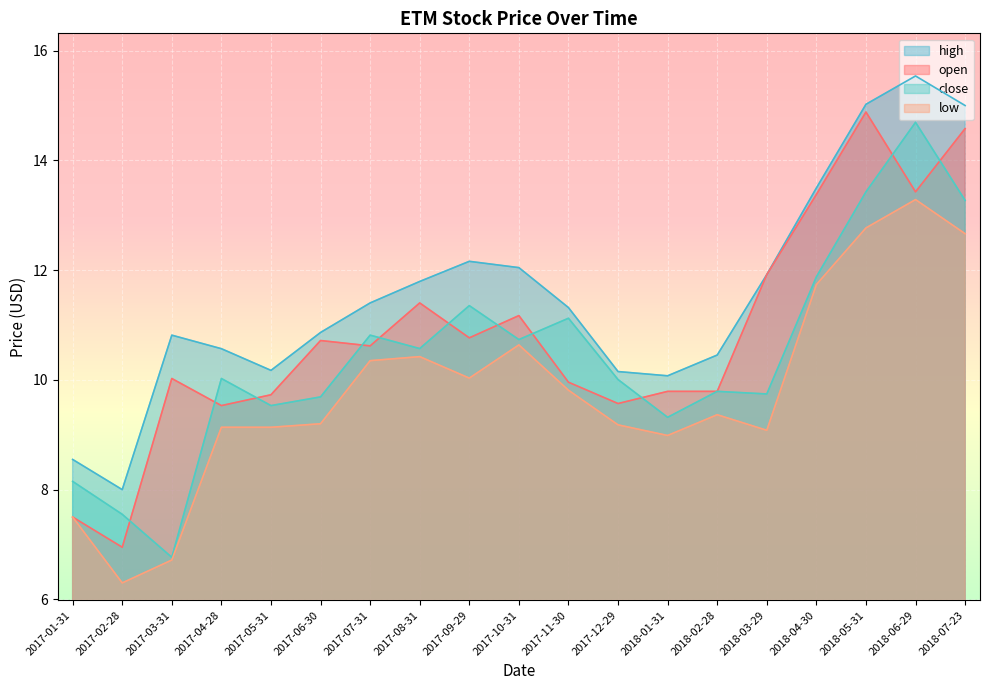

What is the sum of the high values at 2017-01-31 and 2017-12-29?

18.7